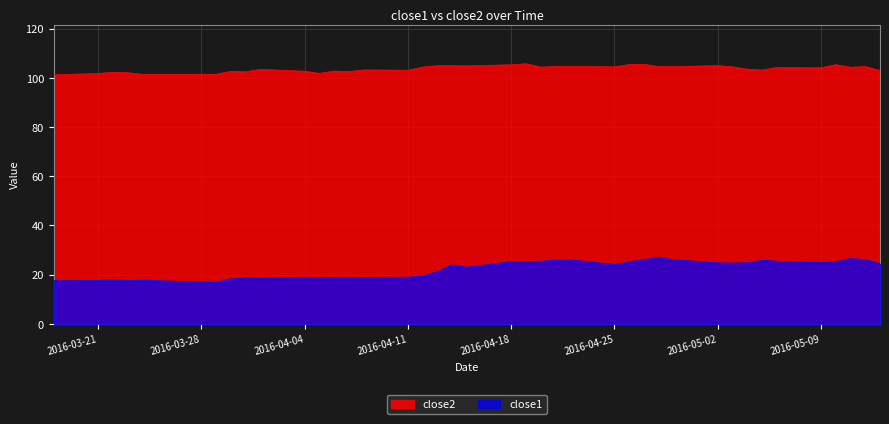

What is the smallest value displayed?

16.9